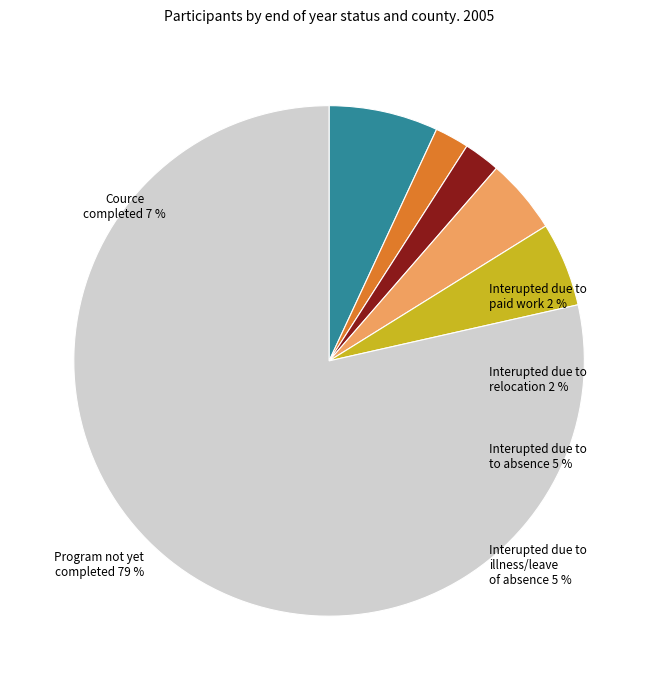

Is there any slice that represents more than half of the pie?

Yes